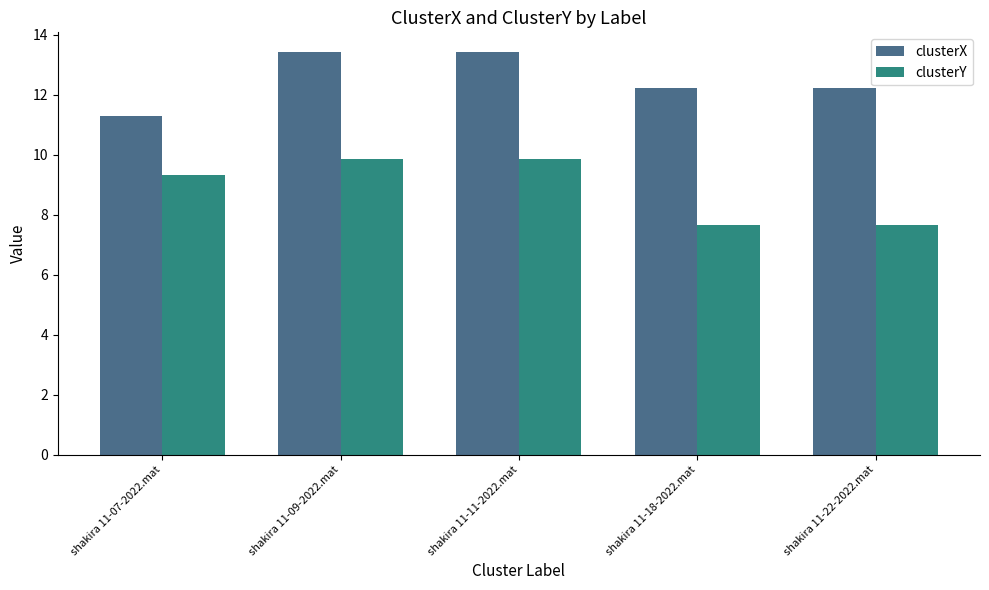

How many data points does each series have?

5